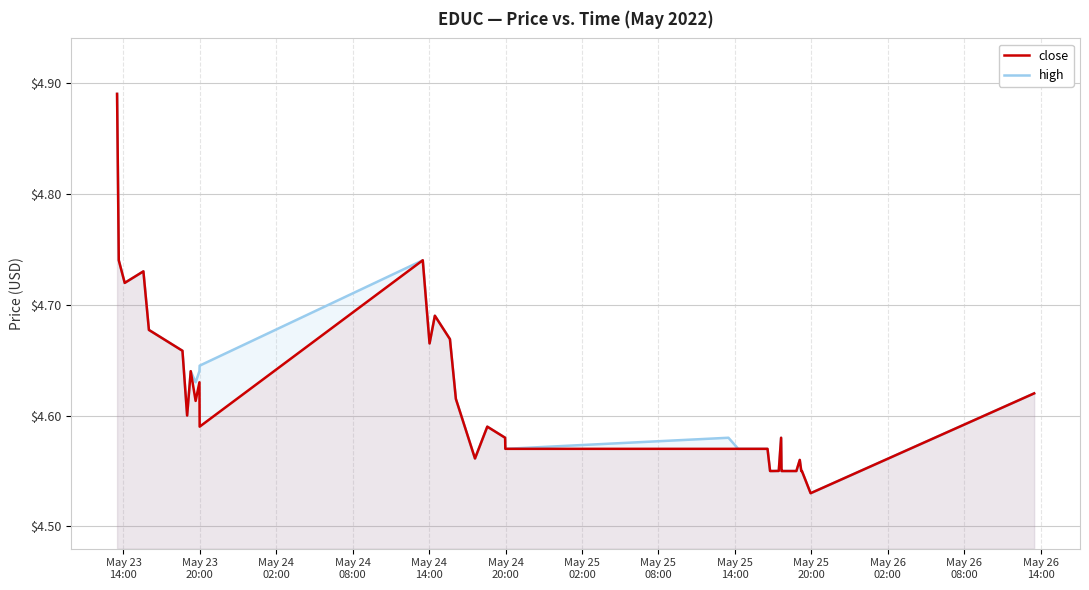

List the series in order of their peak value, highest first.

close, high